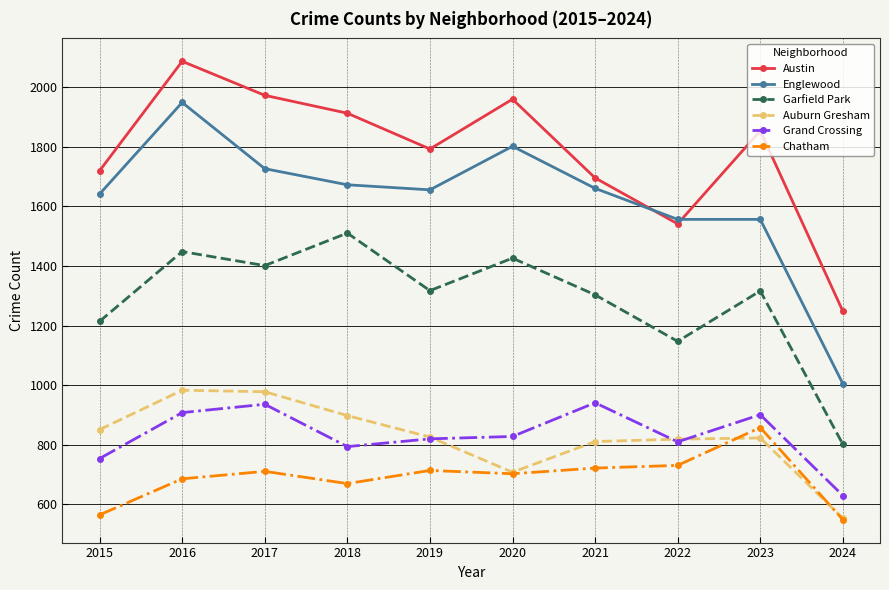

The Auburn Gresham series shows 811 at 2021. True or false?

True